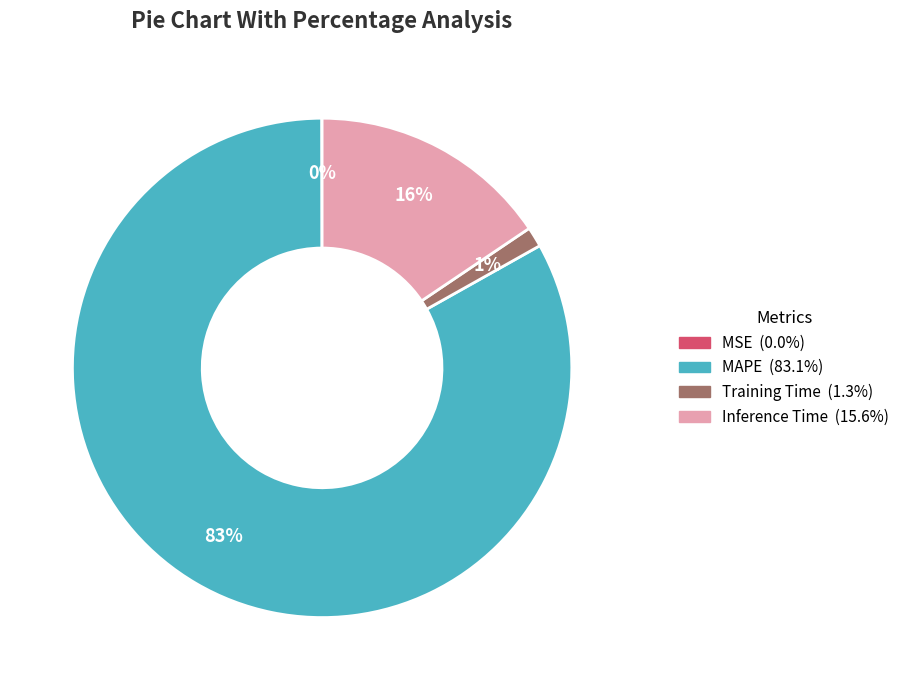

Is there any slice that represents more than half of the pie?

Yes